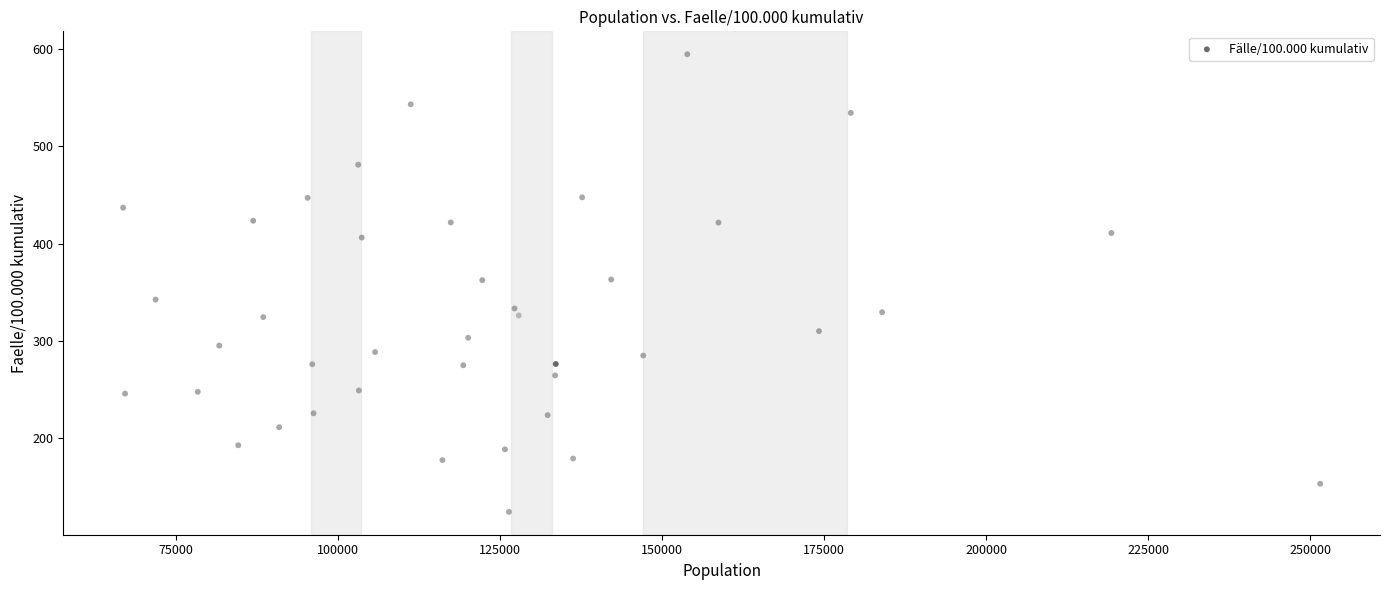

What is the range of X values (max minus min)?

184696.0